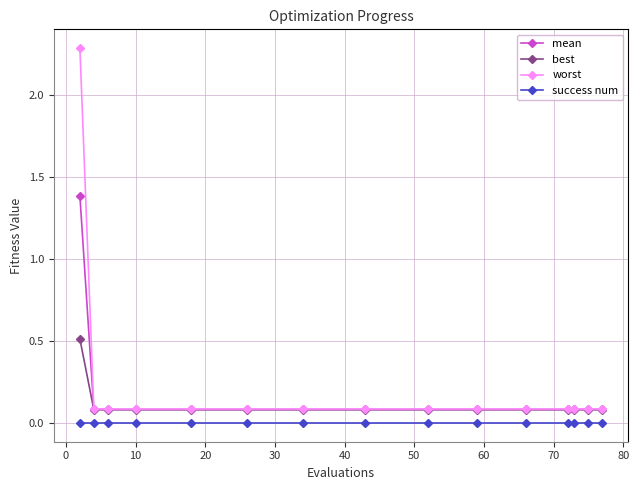

What is the maximum value shown in the chart?

2.3